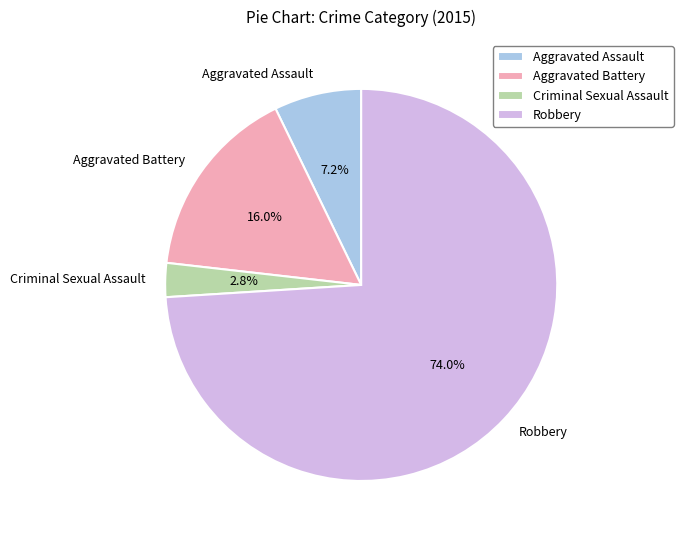

The Aggravated Battery slice represents 16% of the pie. True or false?

True